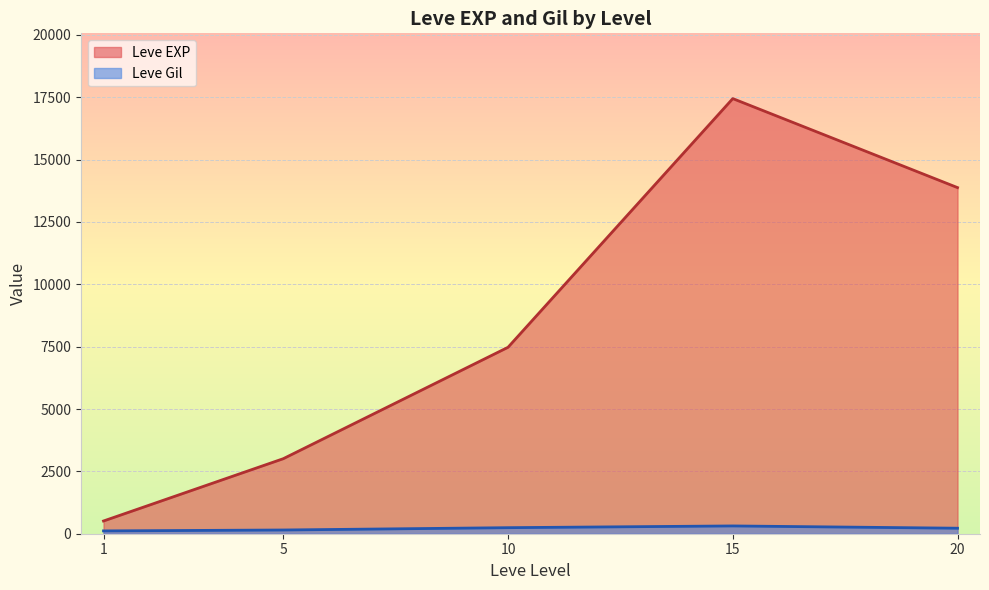

How many series are shown in this chart?

2